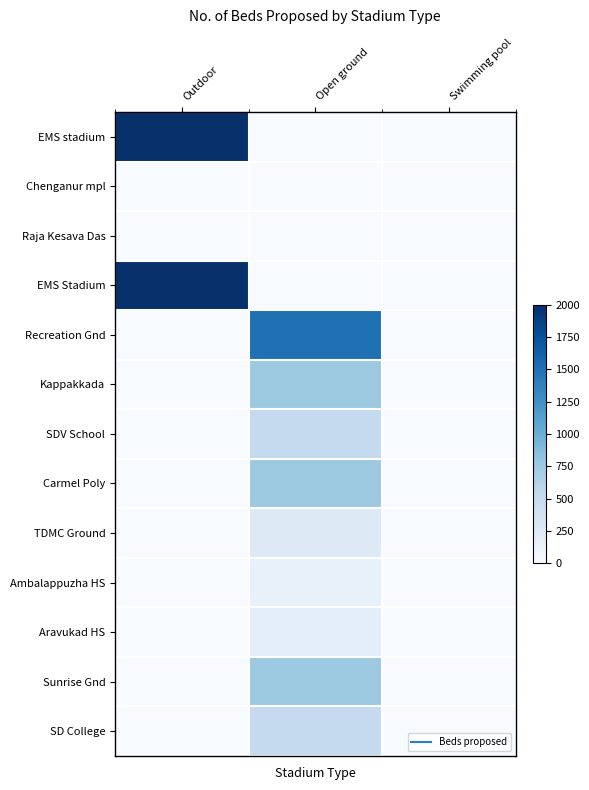

At Swimming pool, list the series in order from largest to smallest.

EMS stadium, Chenganur mpl, Raja Kesava Das, EMS Stadium, Recreation Gnd, Kappakkada, SDV School, Carmel Poly, TDMC Ground, Ambalappuzha HS, Aravukad HS, Sunrise Gnd, SD College